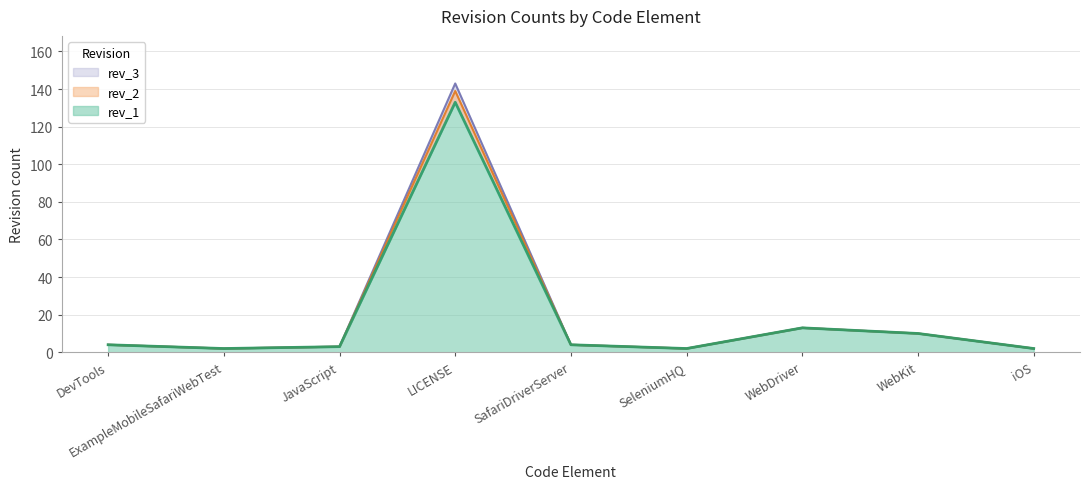

At which label does rev_1 first exceed 4?

LICENSE